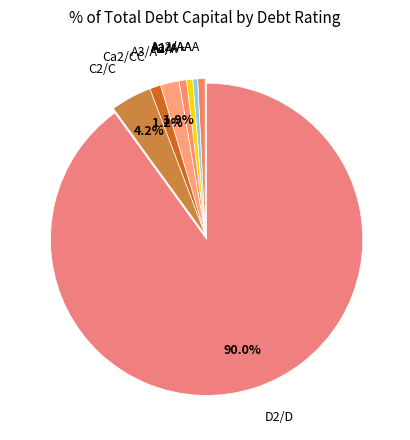

Is it true that C2/C is 9% of the pie?

False